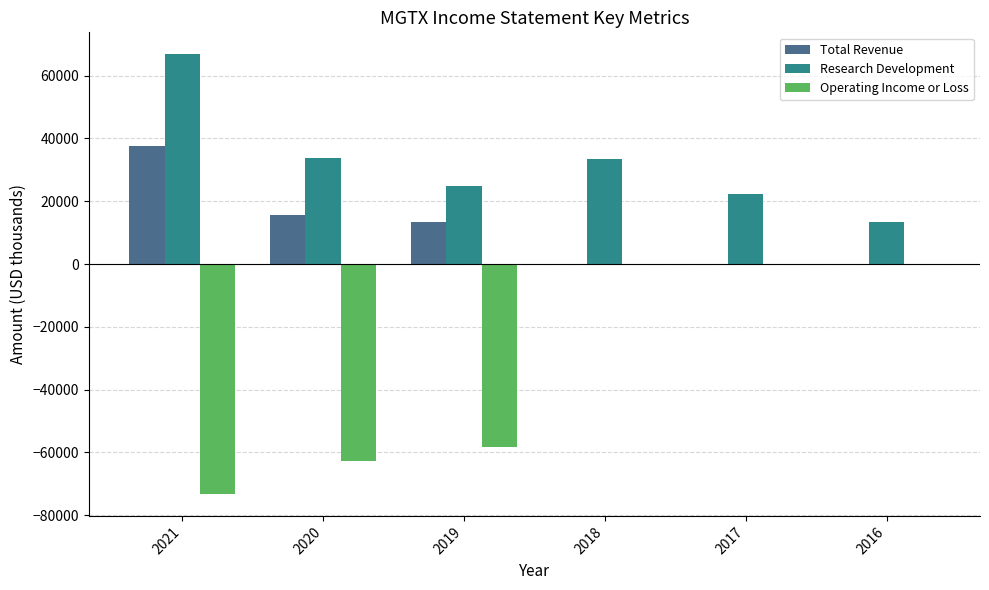

The value of Operating Income or Loss at 2020 is -99813. True or false?

False